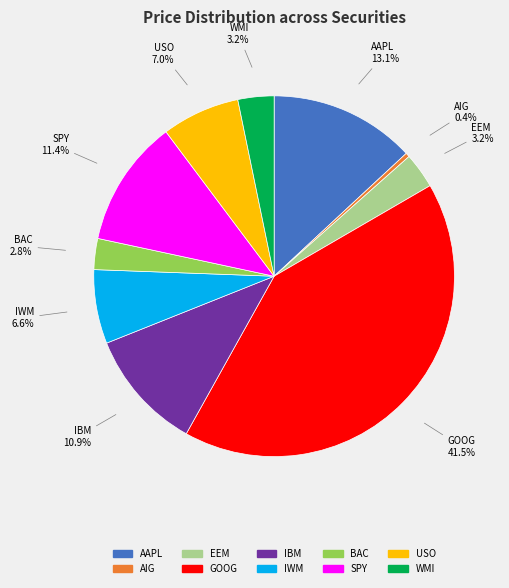

Does IWM account for over 50% of the chart?

No